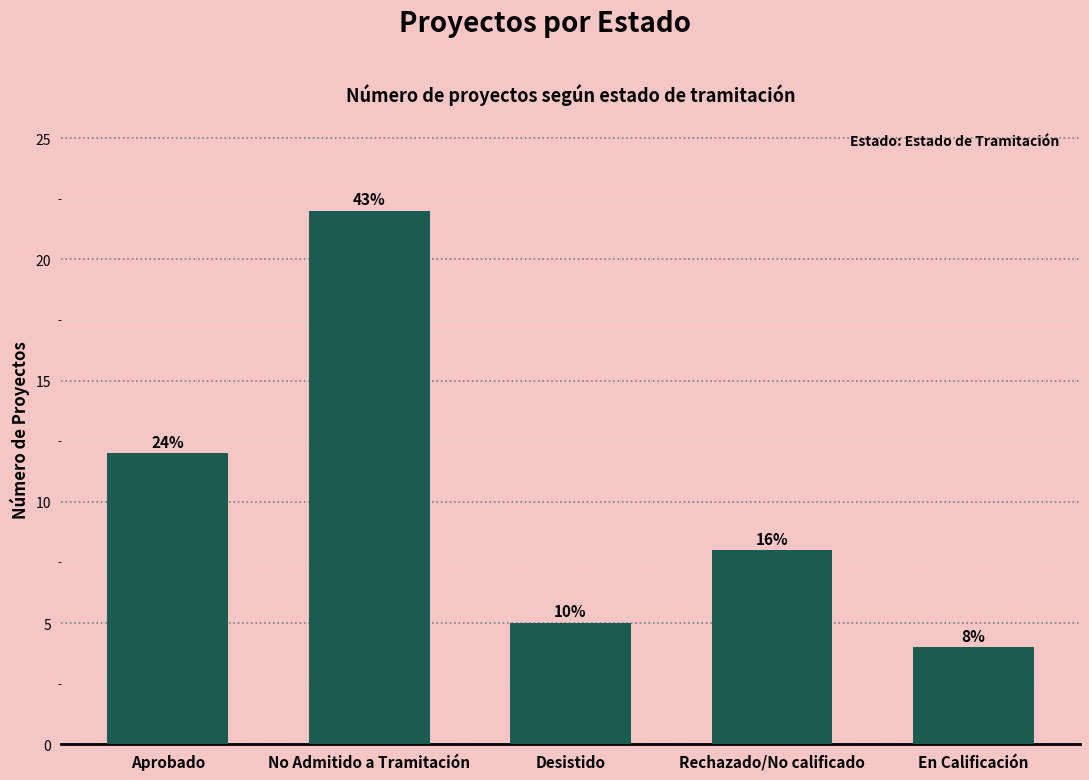

Rank the categories by value from lowest to highest.

En Calificación, Desistido, Rechazado/No calificado, Aprobado, No Admitido a Tramitación